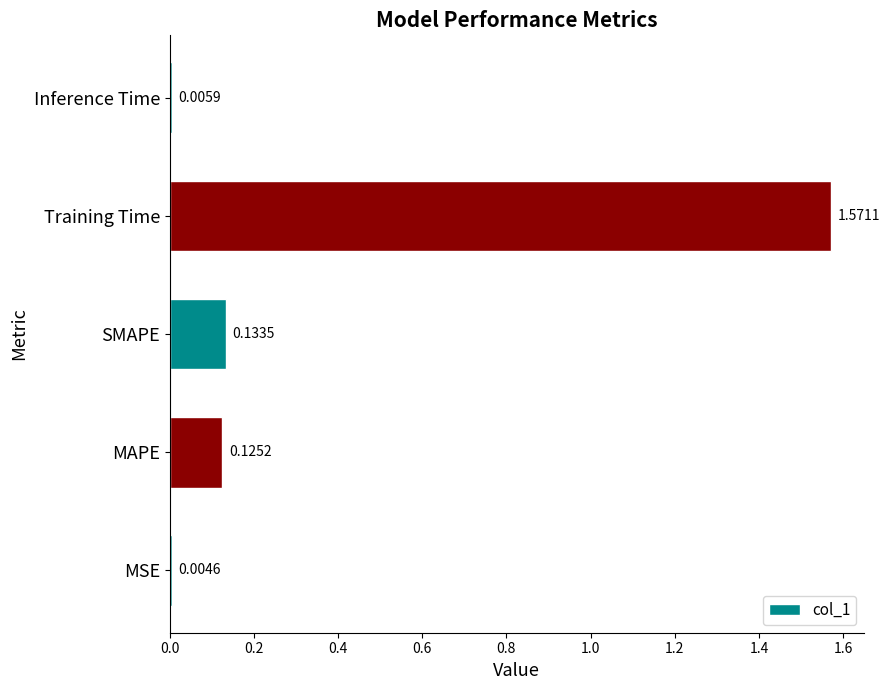

What is the change in value from MAPE to Training Time?

+1.4